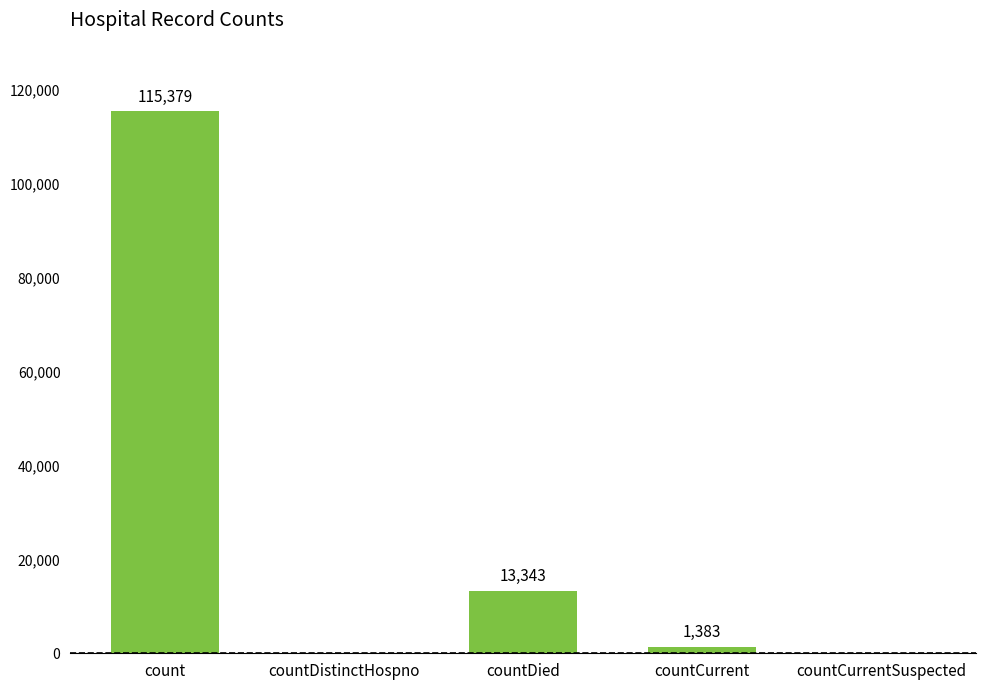

Which label corresponds to the largest value in the chart?

count